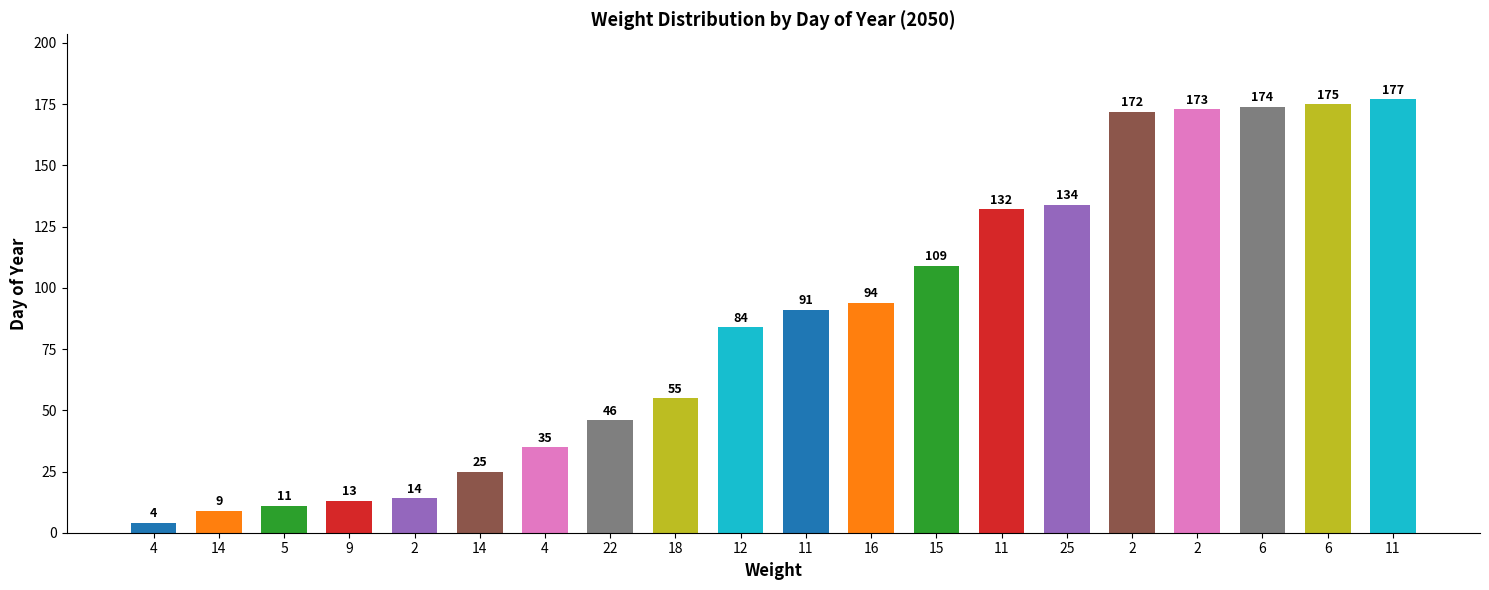

How many bars are there in total?

20